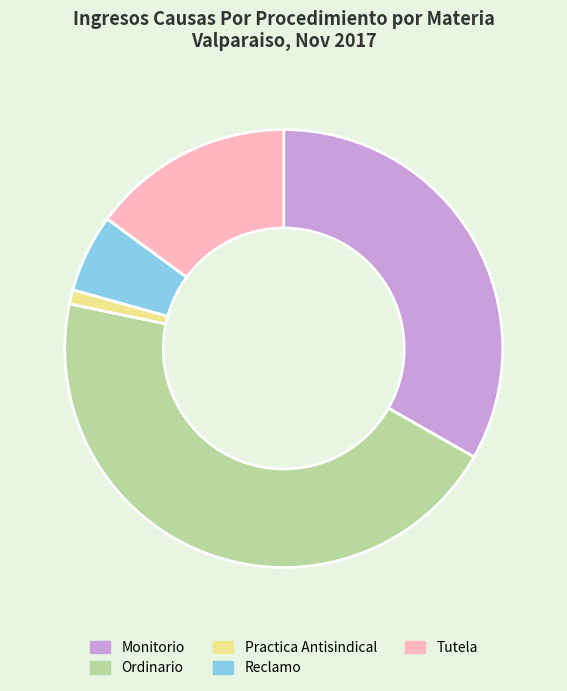

Is it true that Ordinario is 56% of the pie?

False